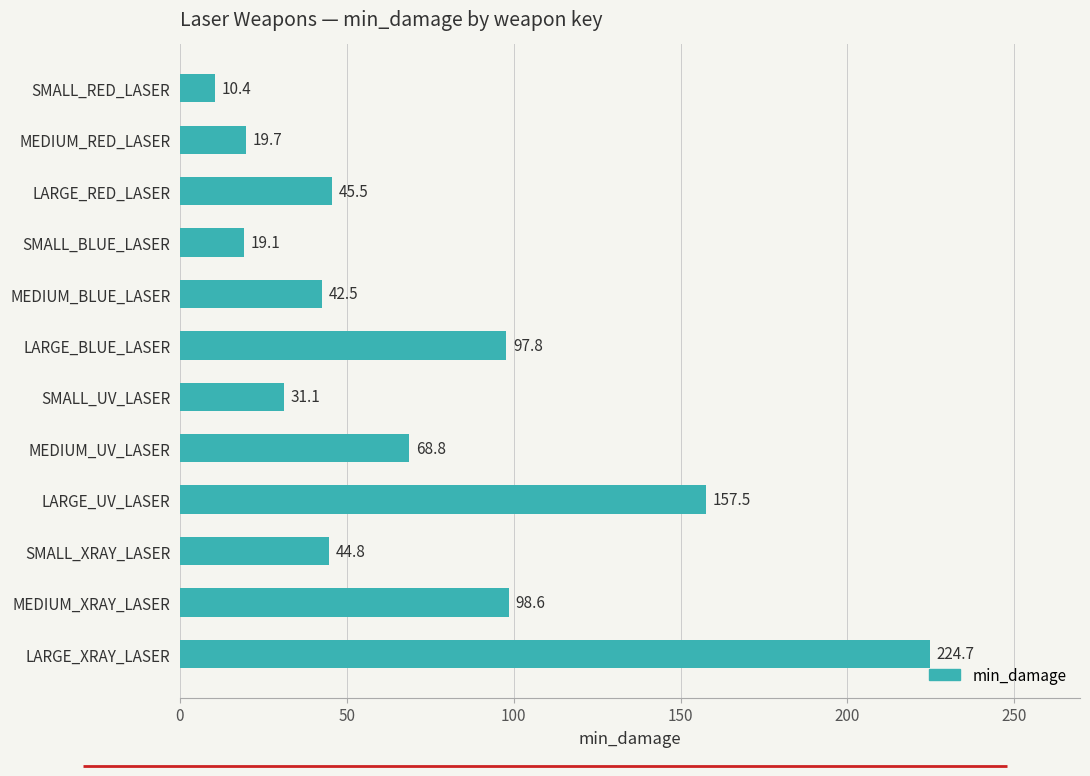

How many values exceed 45?

6